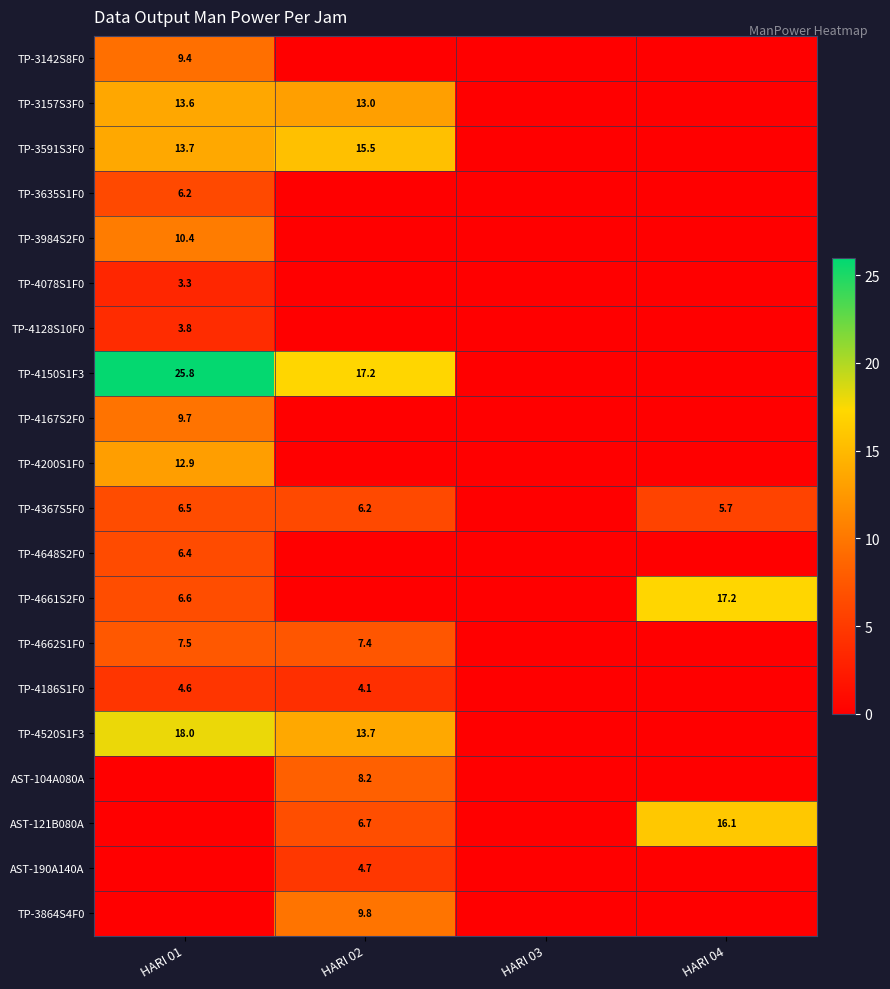

Which label corresponds to the largest value in the chart?

HARI 01